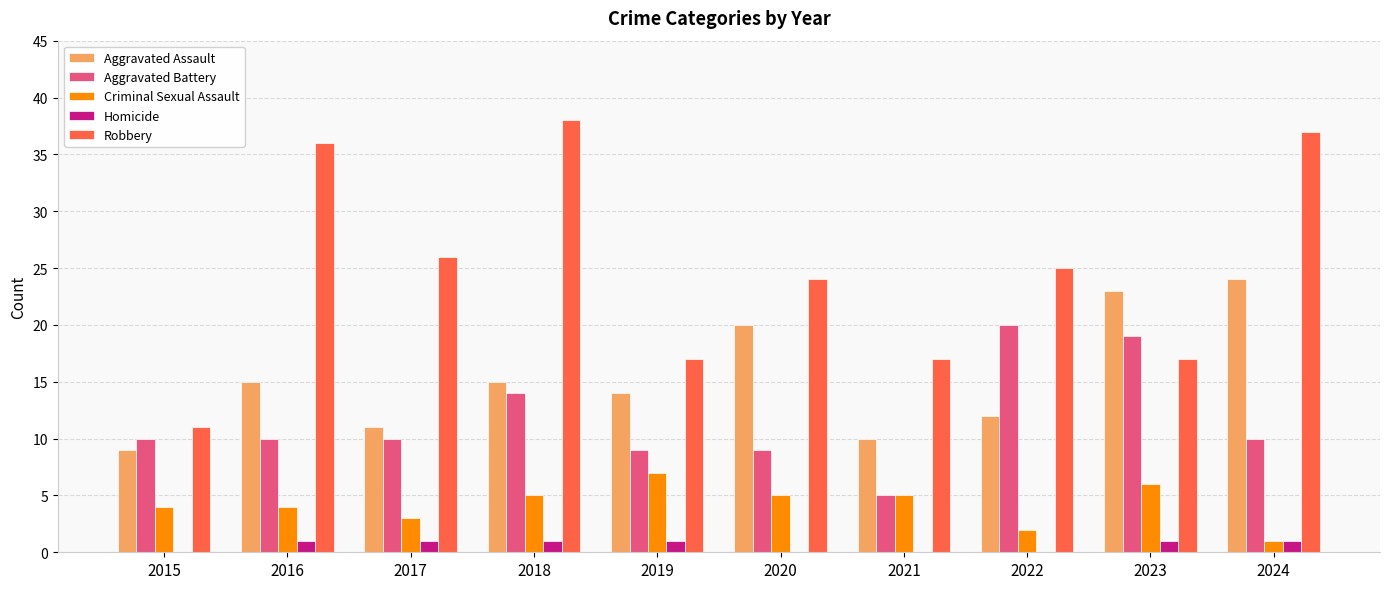

What is the maximum value for Robbery?

38